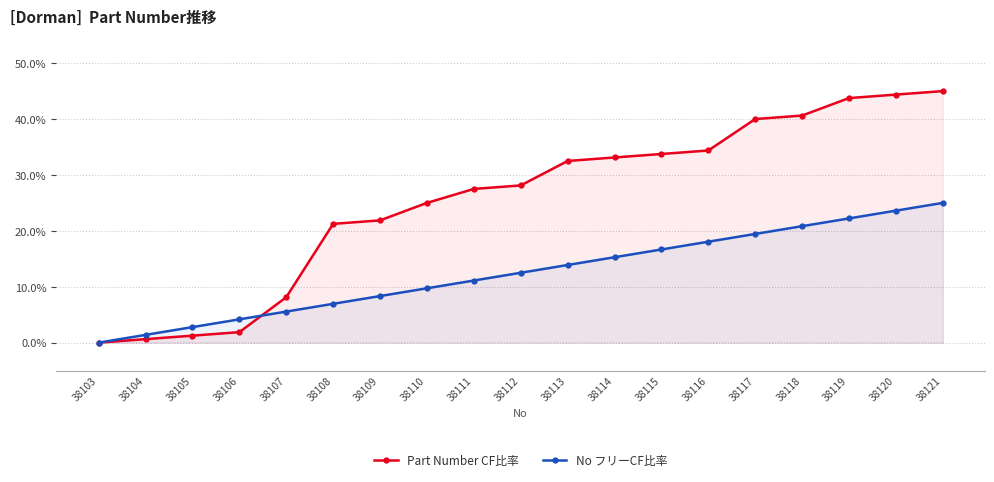

The Part Number CF比率 series shows 28.1 at 38112. True or false?

True